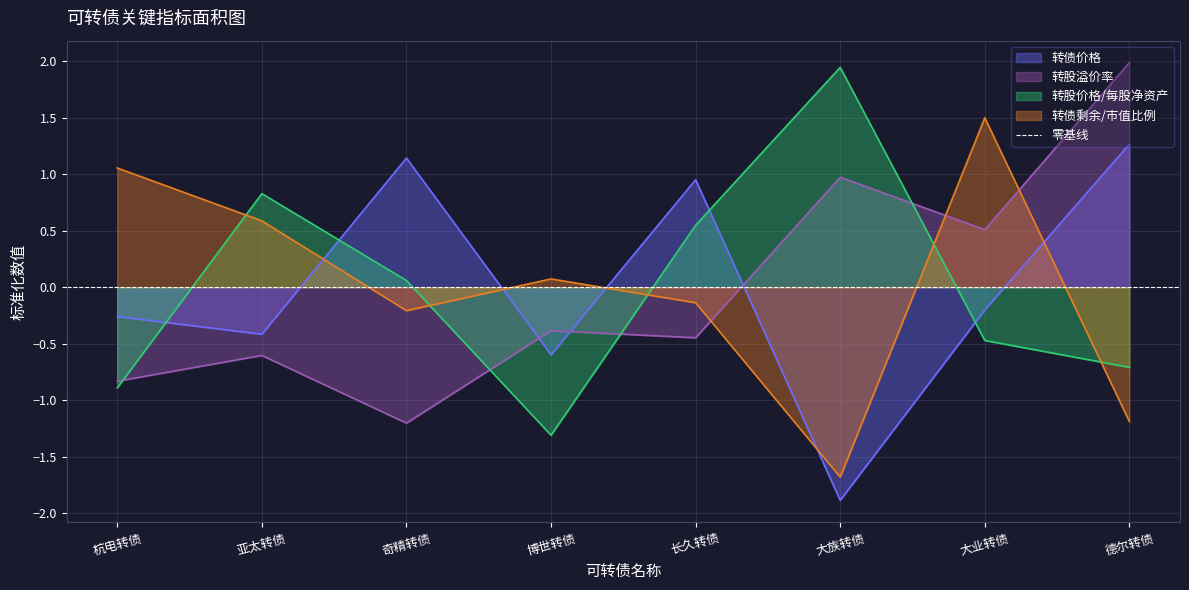

The 转股溢价率 series shows 1.0 at 大族转债. True or false?

True